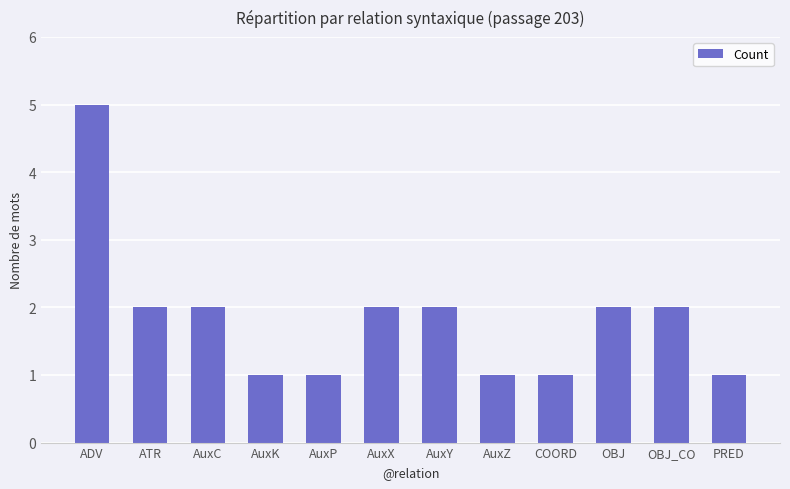

What is the value of the 10th bar from the left?

2